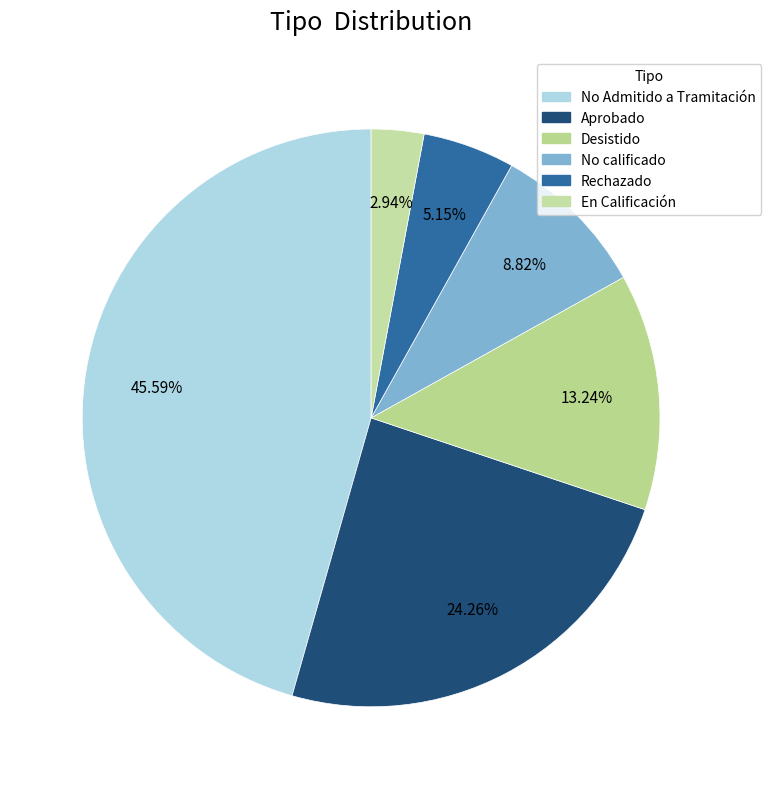

How many segments does this pie chart have?

6